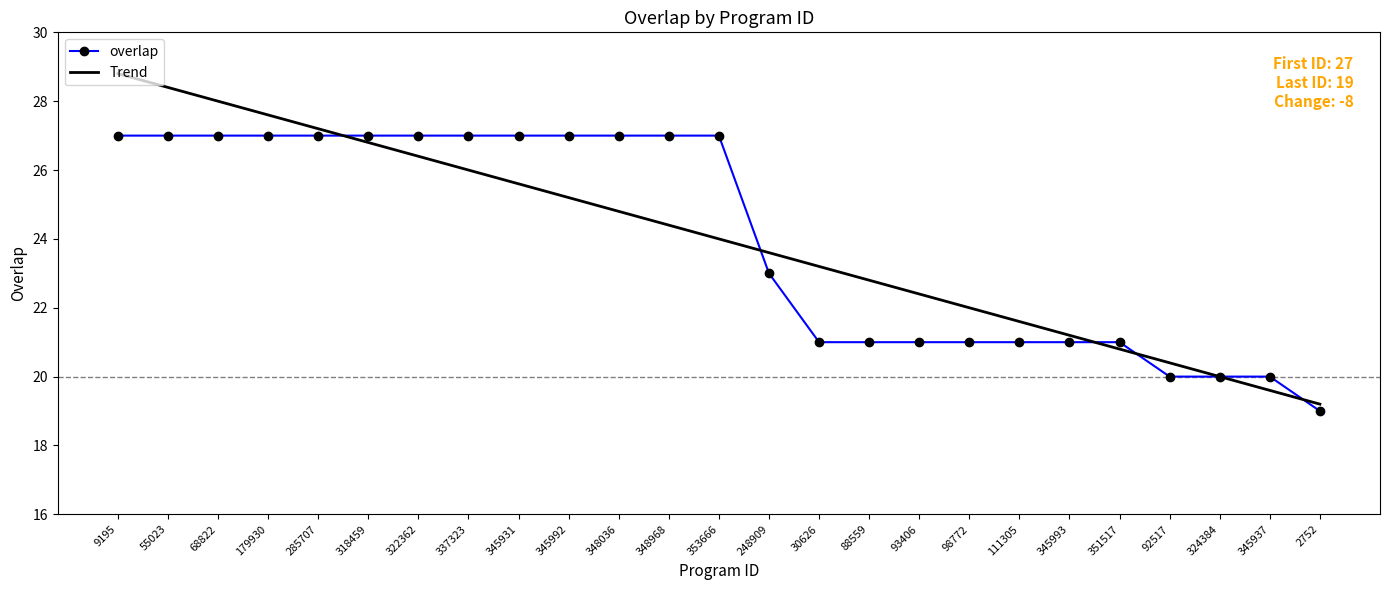

What is the minimum value for overlap?

19.0